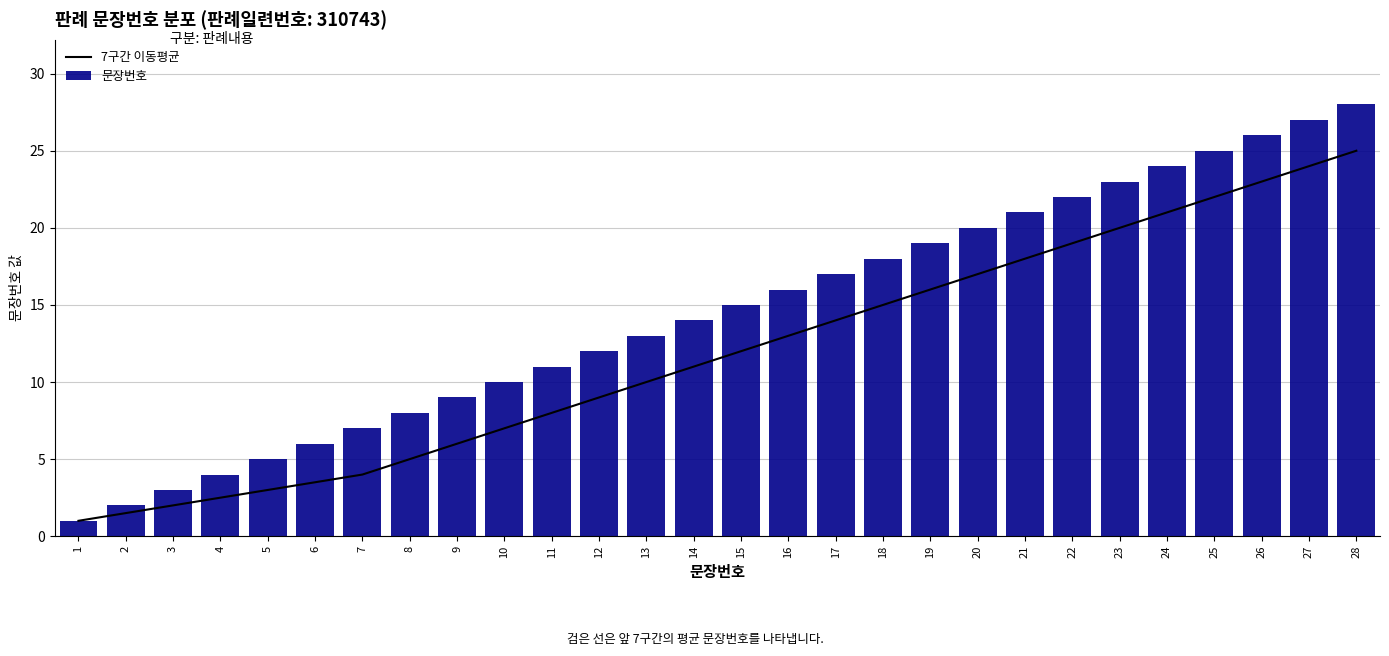

True or false: 7구간 이동평균 has a value of 5.5 at 27.

False